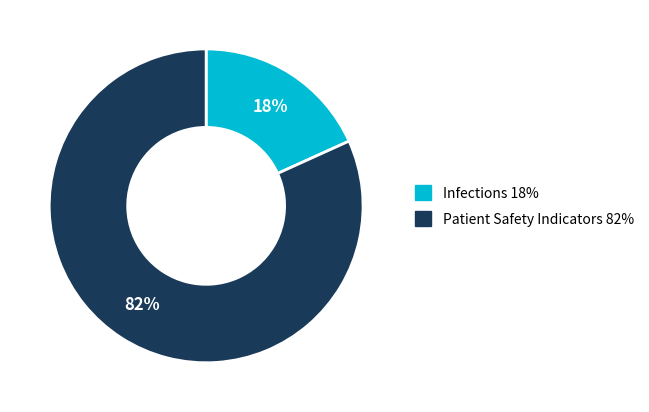

What is the smallest slice in the pie chart?

Infections